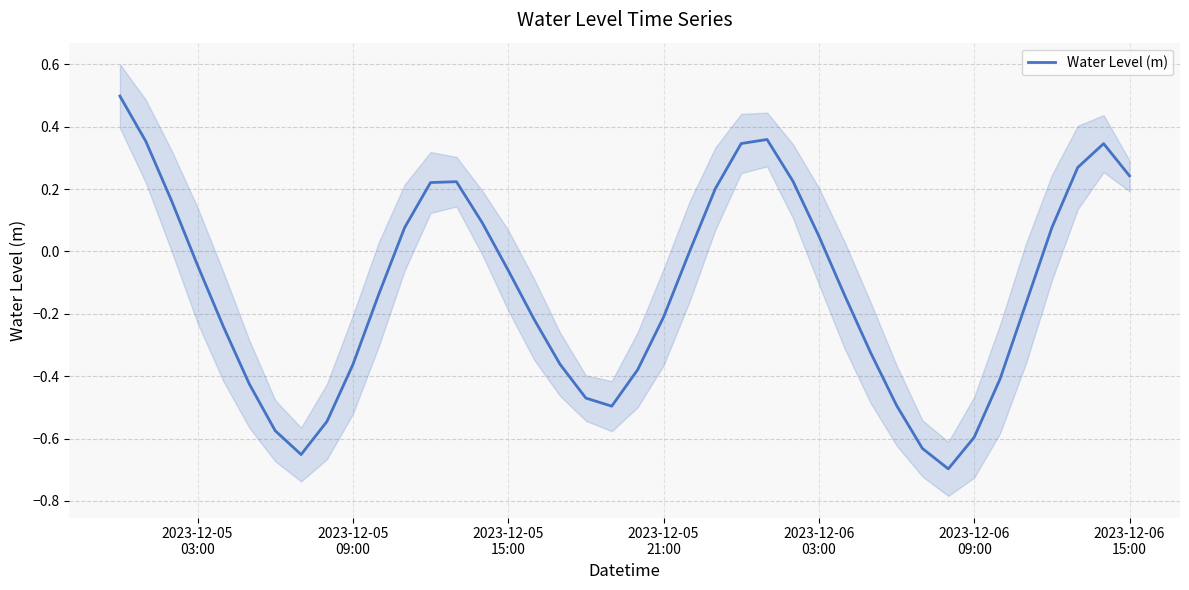

What is the highest value of the Water Level (m) series?

0.5